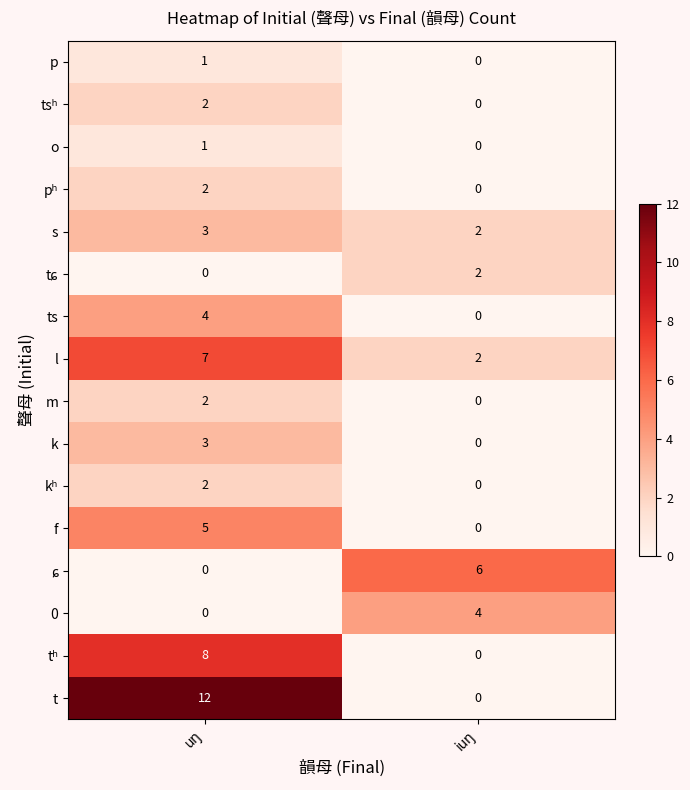

What is the sum of all l values?

9